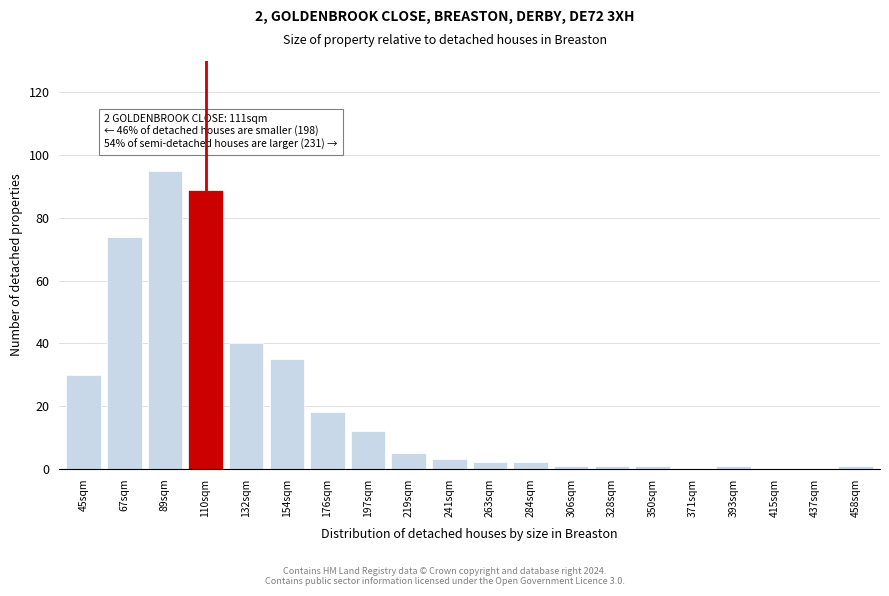

Reading left to right, transcribe all the data shown in this chart.

45sqm=30	67sqm=74	89sqm=95	110sqm=89	132sqm=40	154sqm=35	176sqm=18	197sqm=12	219sqm=5	241sqm=3	263sqm=2	284sqm=2	306sqm=1	328sqm=1	350sqm=1	371sqm=0	393sqm=1	415sqm=0	437sqm=0	458sqm=1